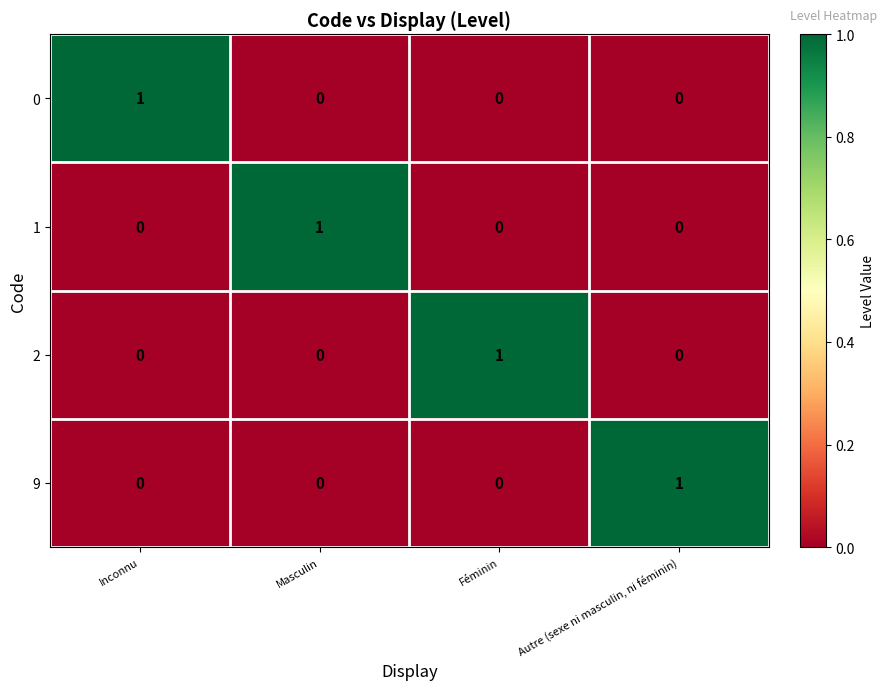

At how many categories does at least one series exceed 0?

4